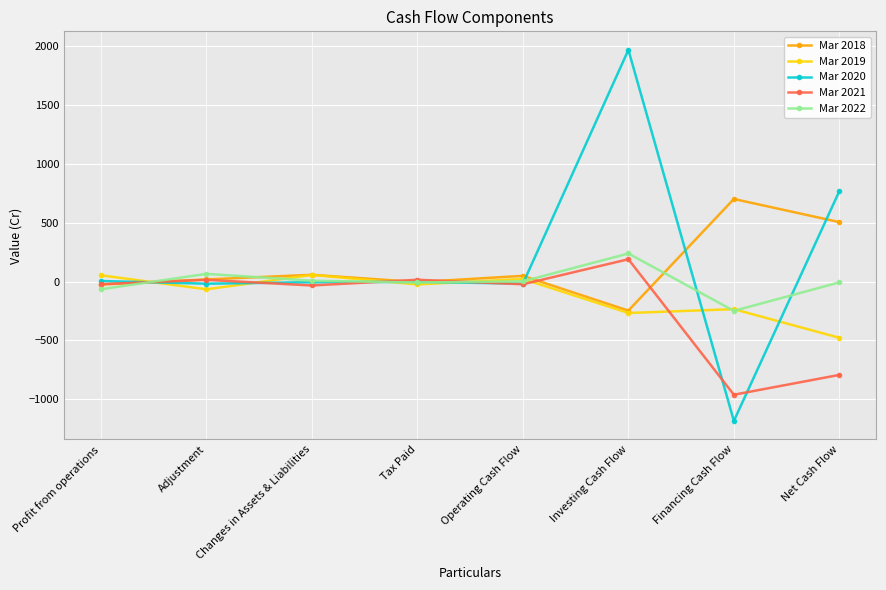

At which category is the sum across all series the highest?

Investing Cash Flow